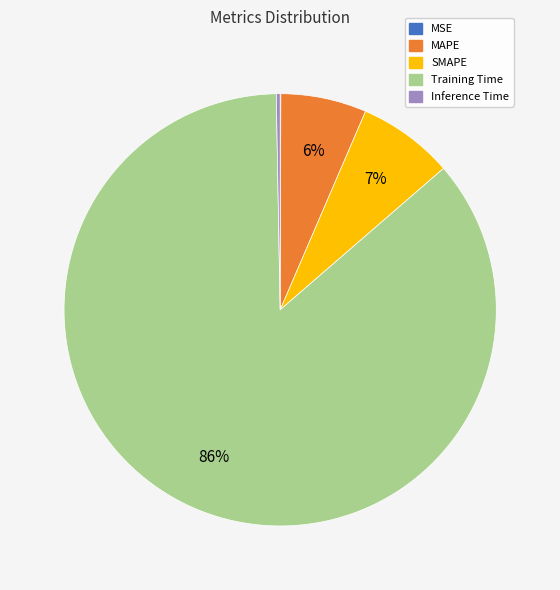

To the nearest percent, what is the average slice percentage?

20%